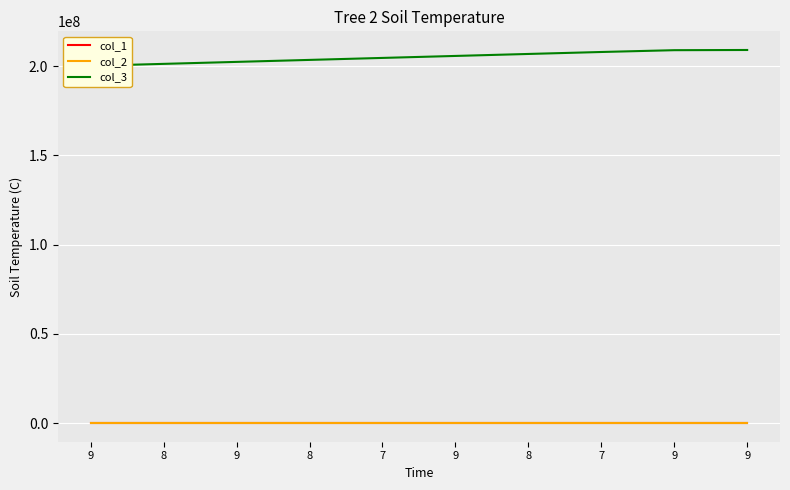

Is it true that col_2 equals 198 at 9?

False